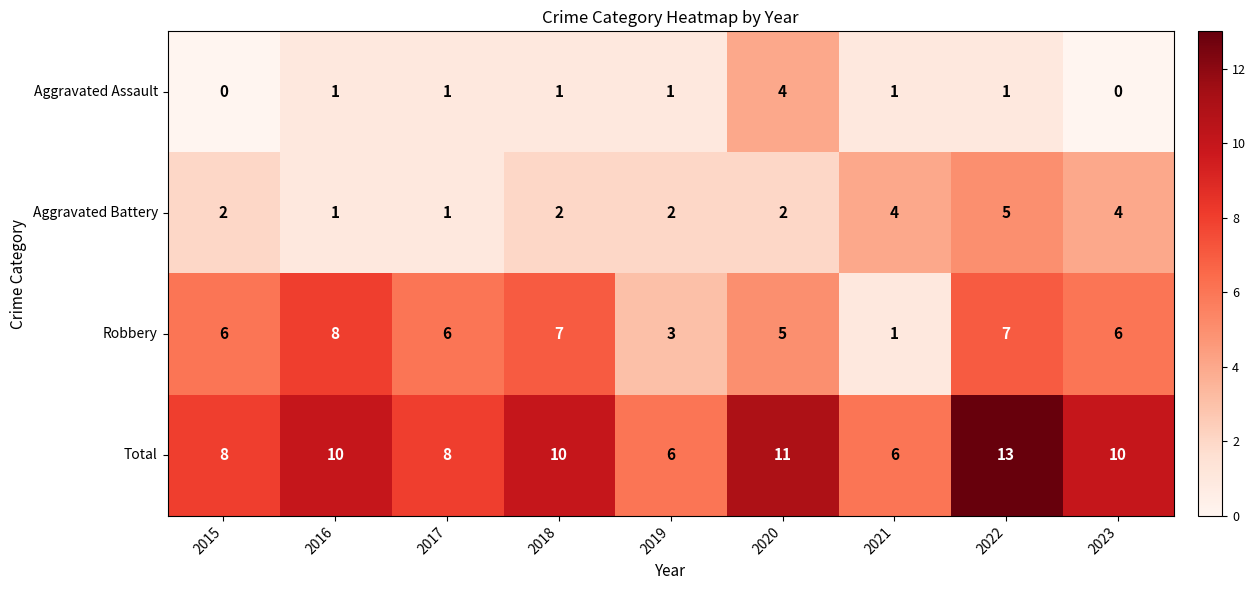

Read the Total value at 2017.

8